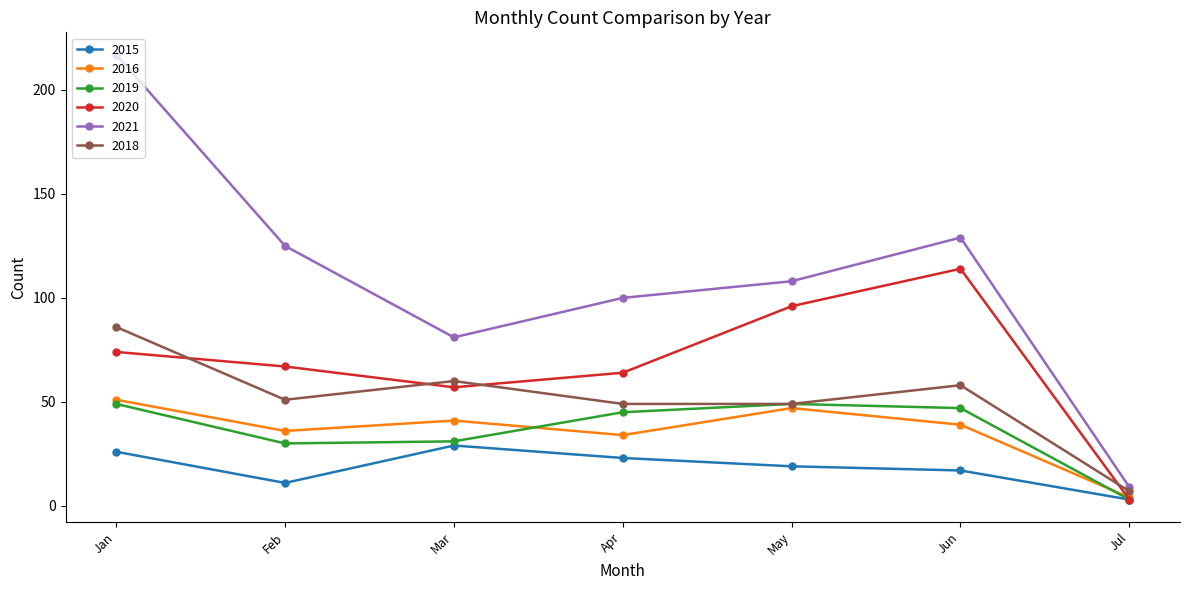

In 2019, how many points are higher than both neighbors (excluding endpoints)?

1